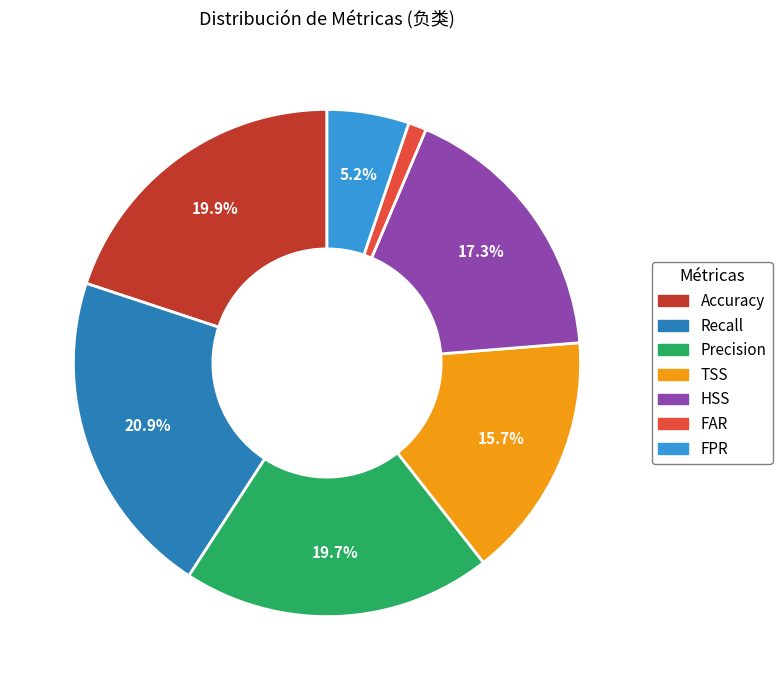

To the nearest percent, what percentage of the pie is FPR?

5%